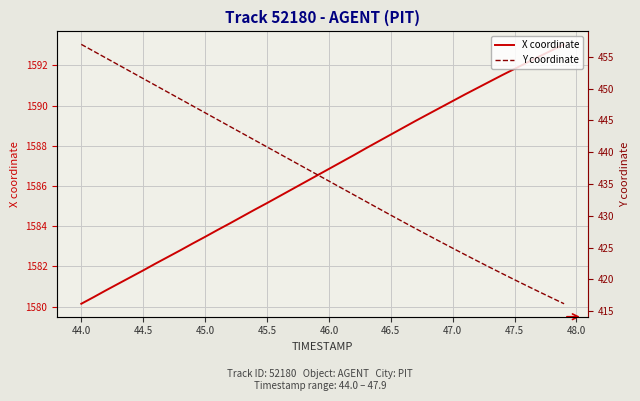

True or false: X coordinate has a value of 1590.2 at 47.0.

True